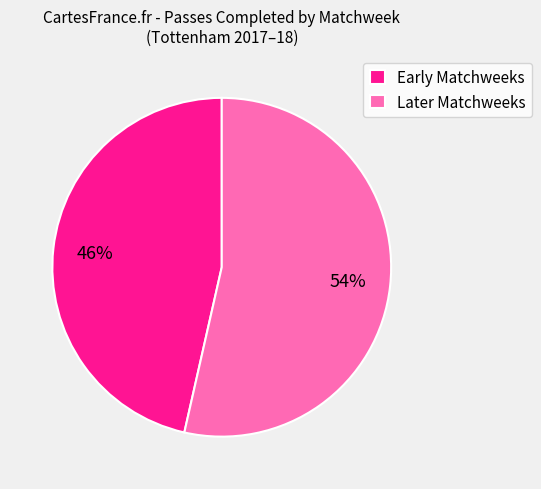

Which category has the biggest portion of the pie?

Later Matchweeks